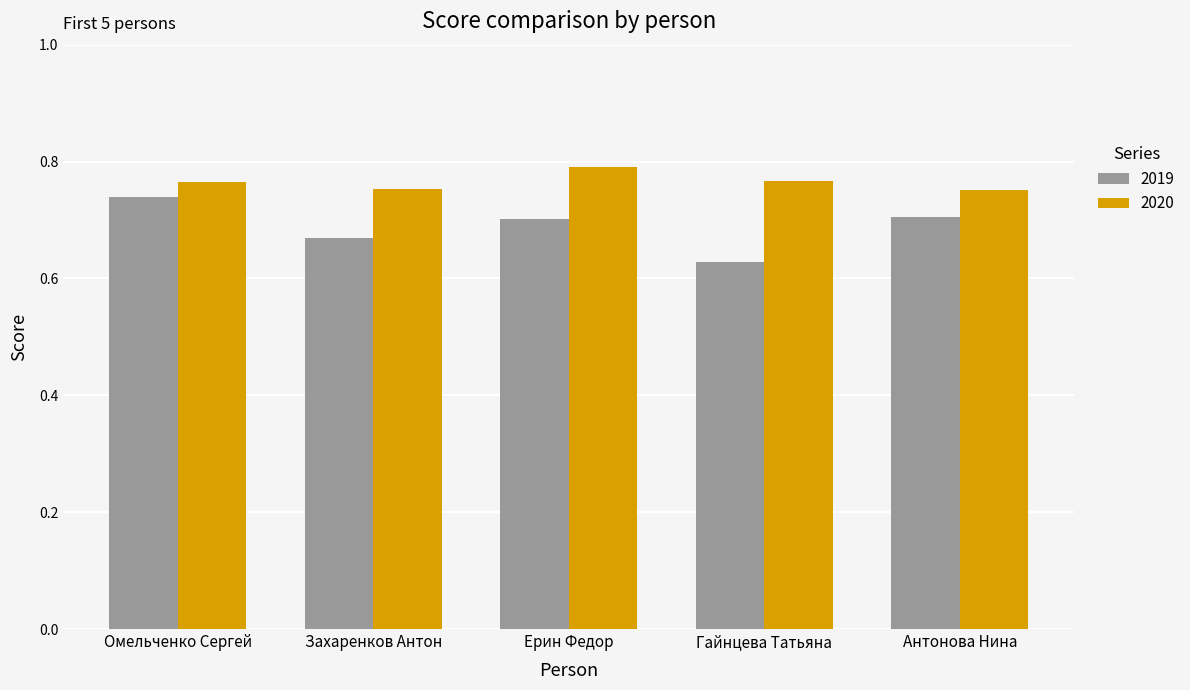

Count the number of data series in this chart.

2